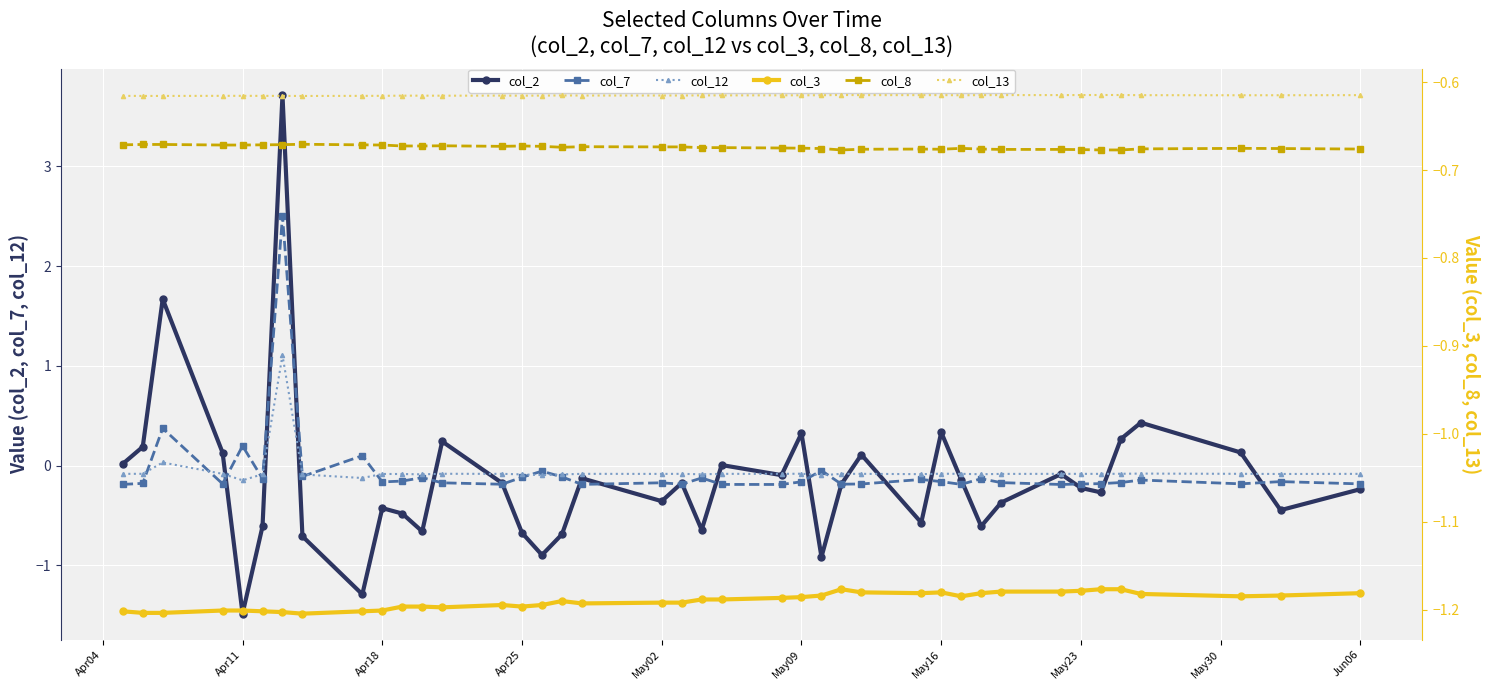

At which category does col_2 reach its first local valley?

Apr11